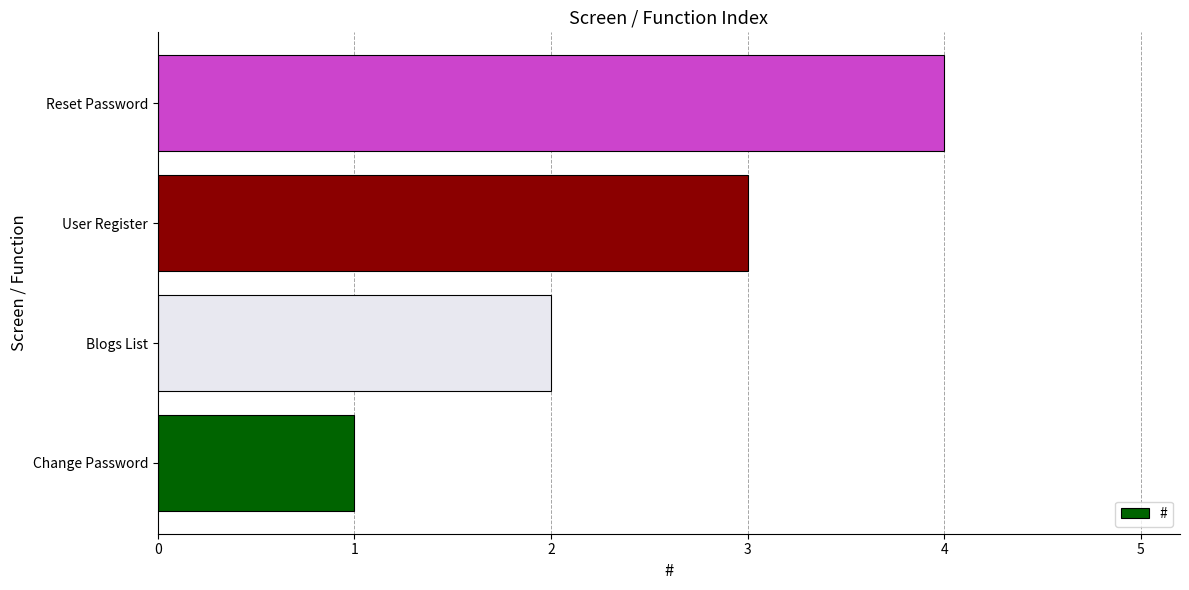

The chart shows a value of 3 at User Register. True or false?

True